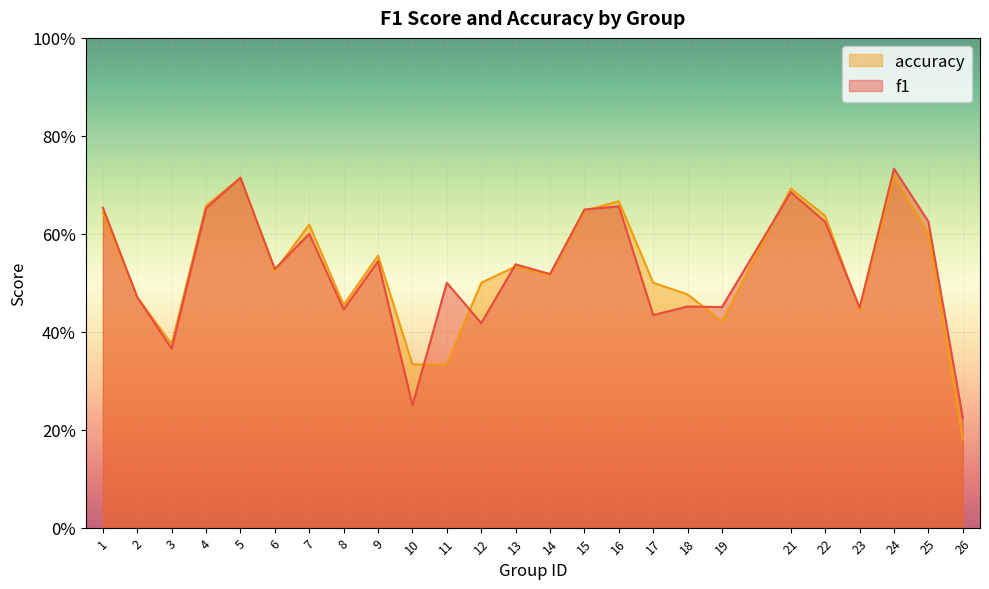

List the series in order of their overall mean, lowest first.

f1, accuracy